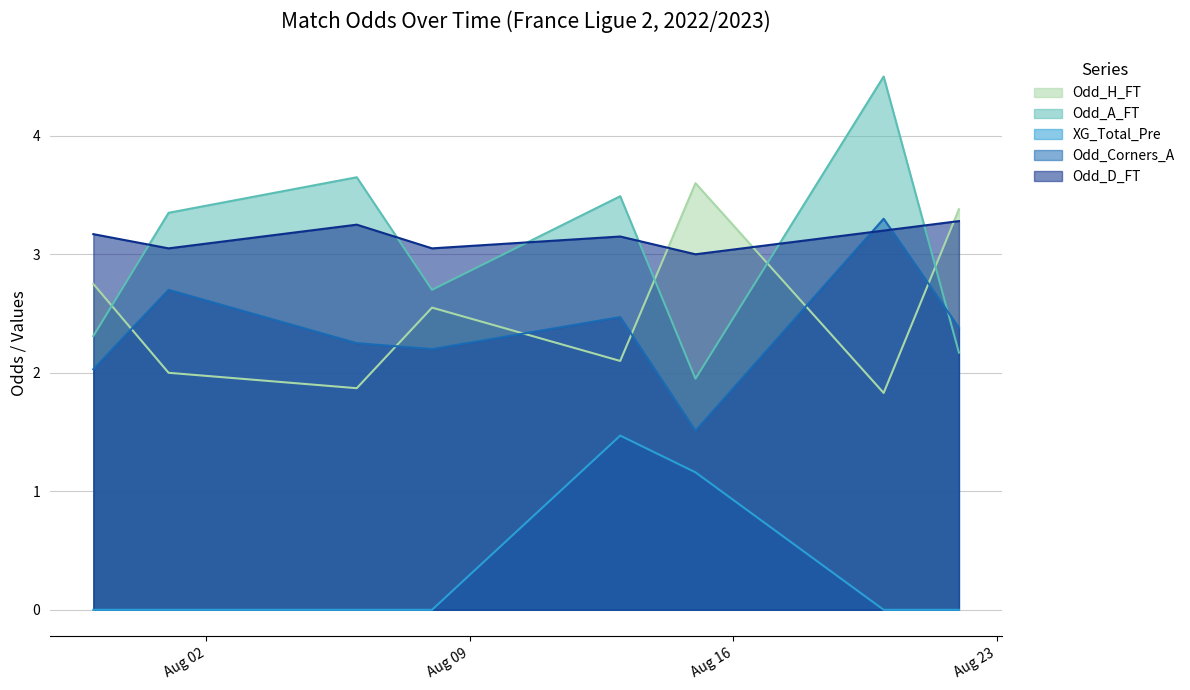

Which series ends up on top after the final intersection of Odd_Corners_A and Odd_D_FT?

Odd_D_FT